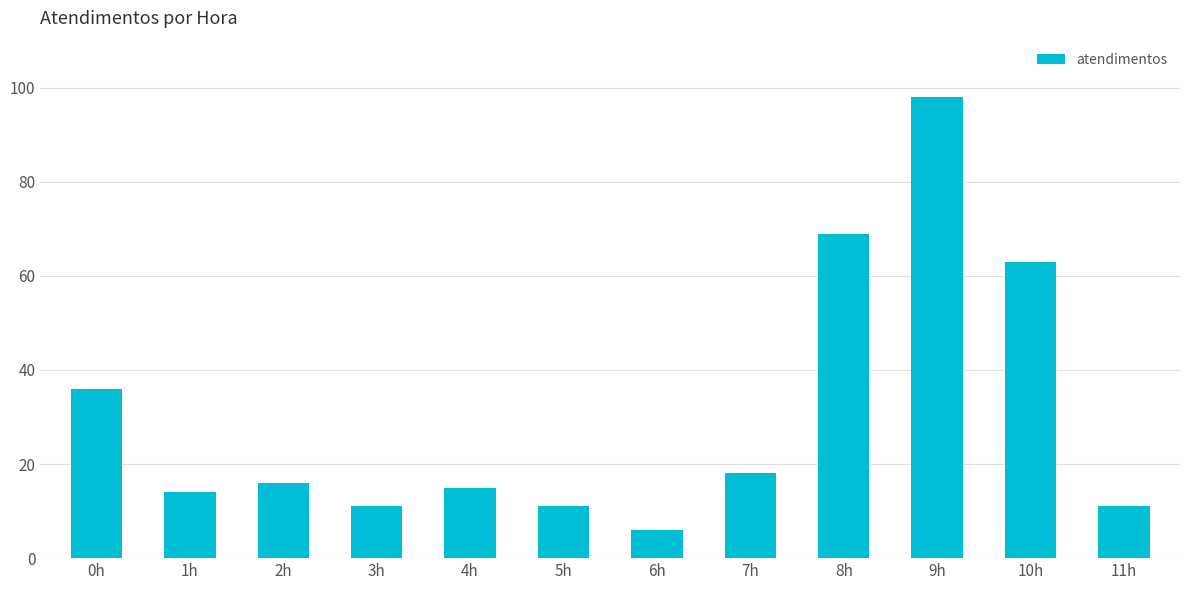

Reading left to right, list all the values displayed in this chart.

0h=36	1h=14	2h=16	3h=11	4h=15	5h=11	6h=6	7h=18	8h=69	9h=98	10h=63	11h=11